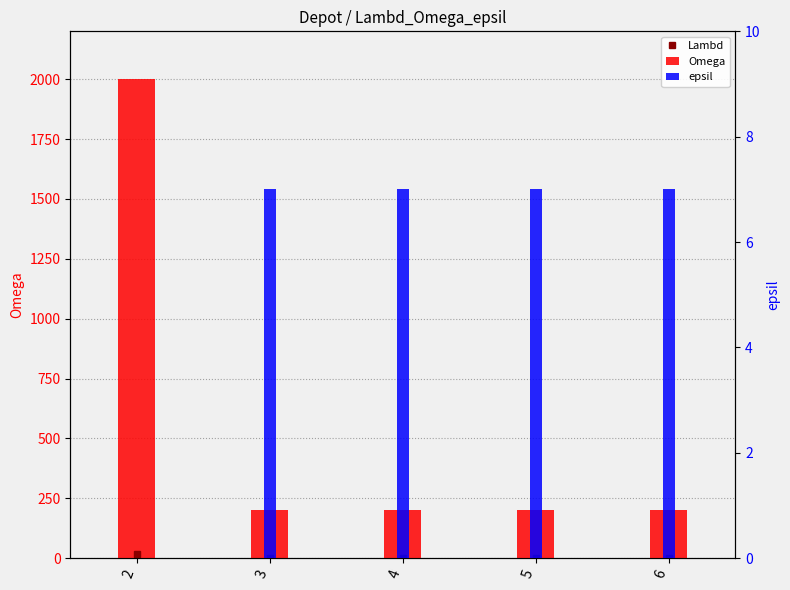

What is the sum of the epsil values at 5 and 6?

14